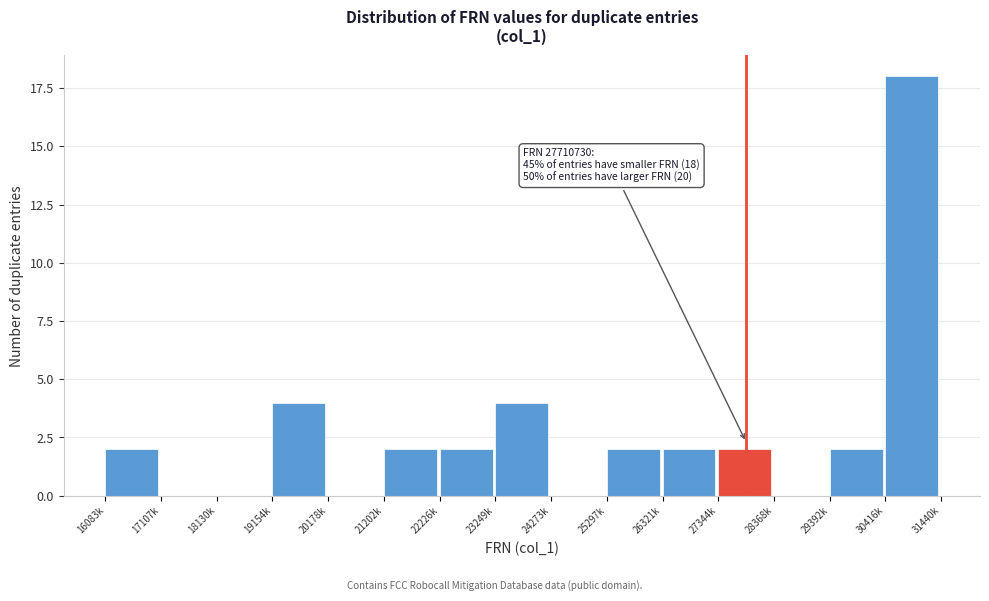

Reading left to right, extract all data points from this chart.

16083k=2	17107k=0	18130k=0	19154k=4	20178k=0	21202k=2	22226k=2	23249k=4	24273k=0	25297k=2	26321k=2	27344k=2	28368k=0	29392k=2	30416k=18